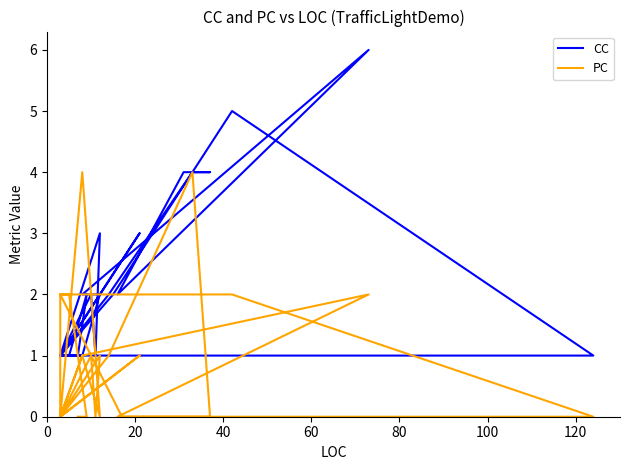

The value of CC at 28 is 0. True or false?

False